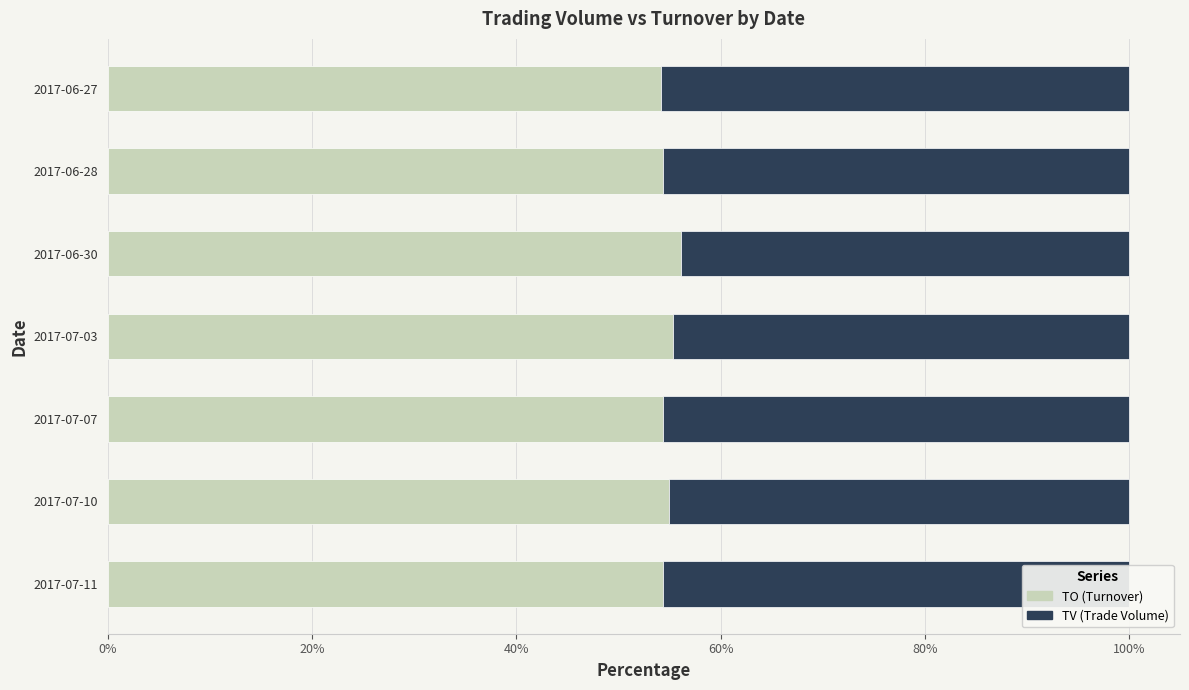

What is the highest value of the TO (Turnover) series?

56.1